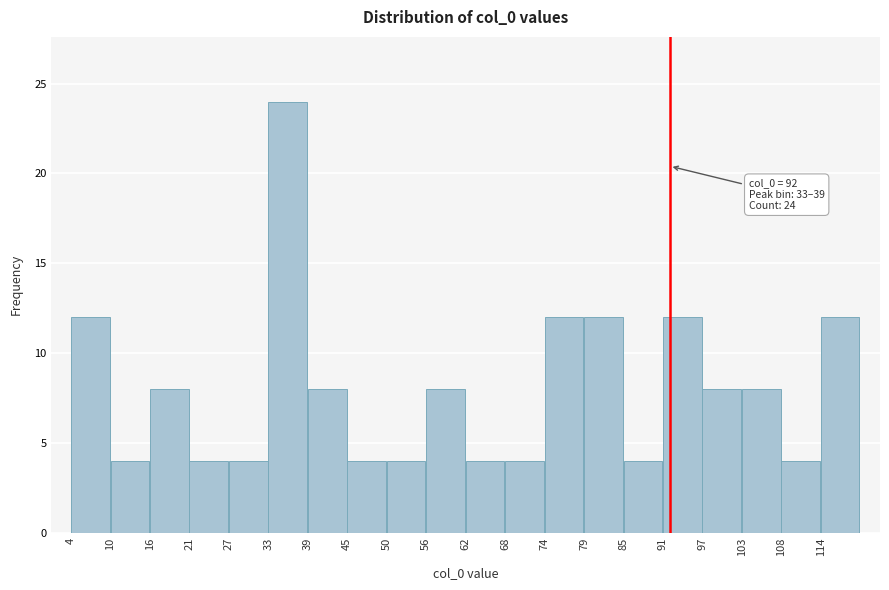

Which range on the x-axis has the tallest bar?

33.0 to 38.8